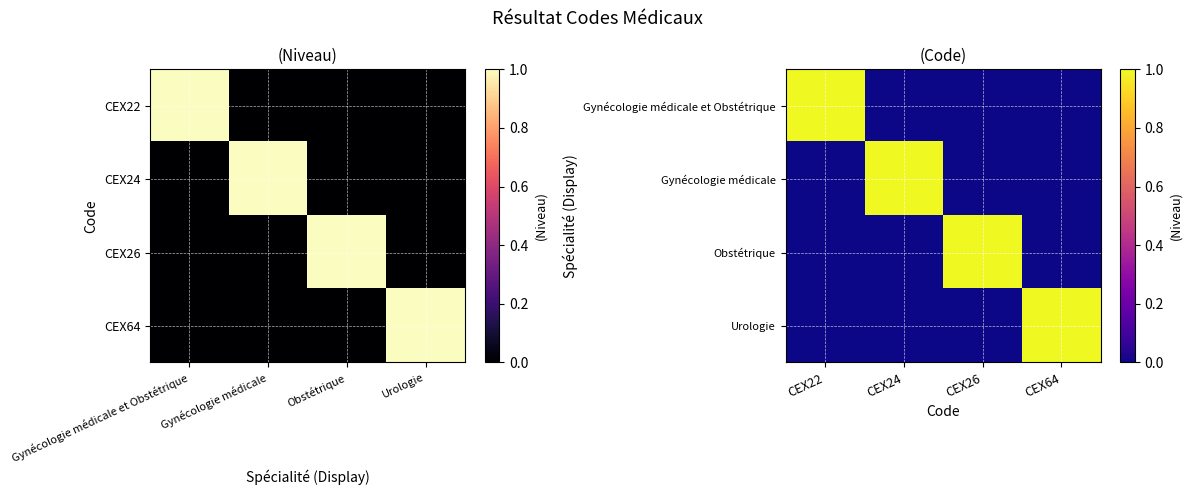

Rank the series at CEX26 from lowest to highest value.

Gynécologie médicale et Obstétrique, Gynécologie médicale, Urologie, Obstétrique